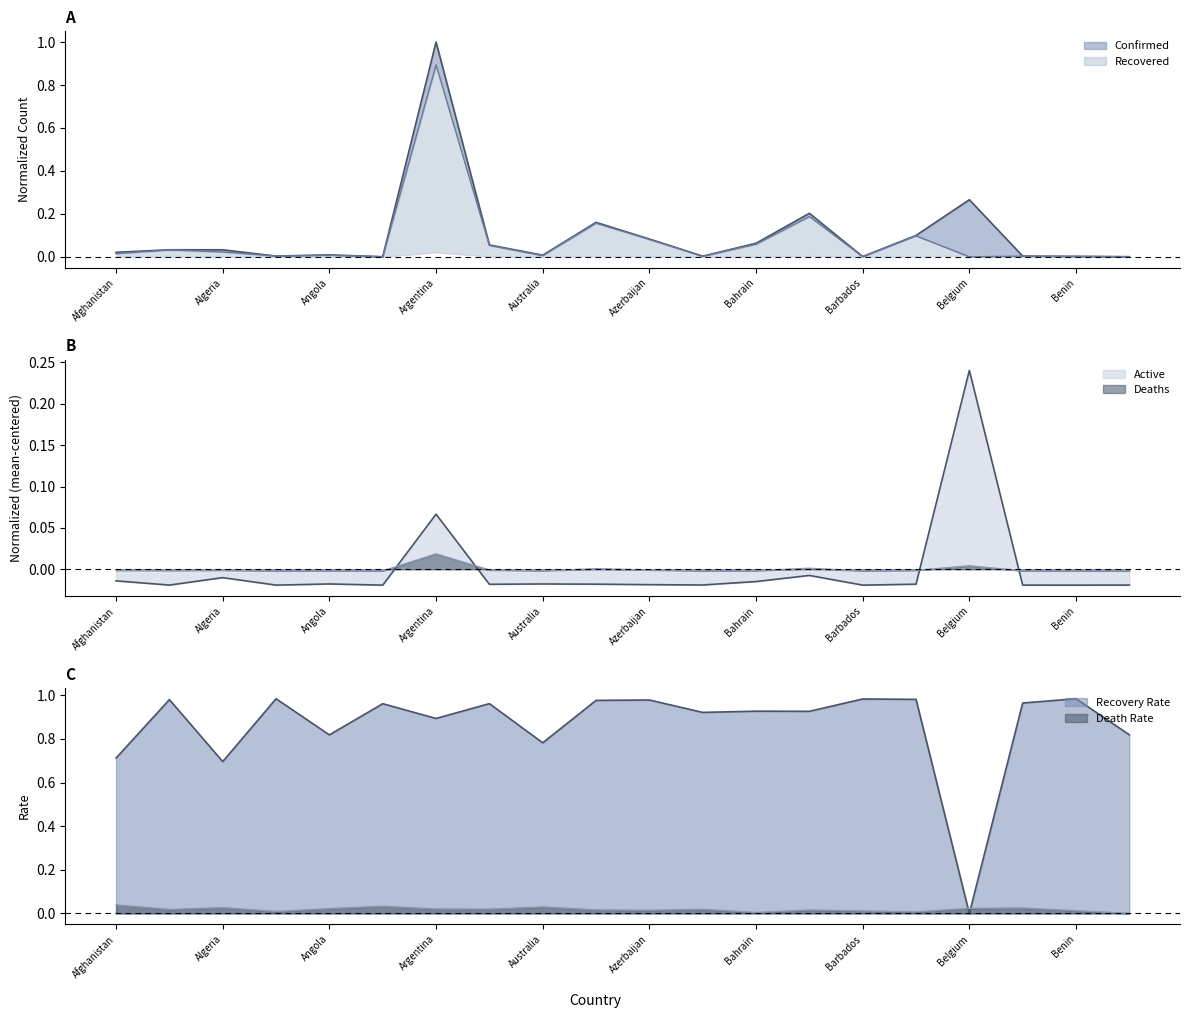

True or false: Deaths and Recovered intersect in this chart.

True